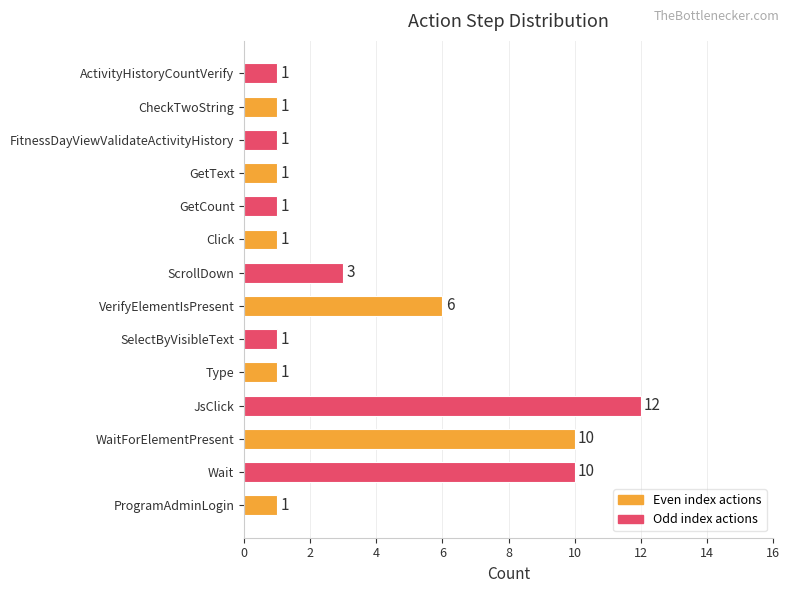

Are the bars grouped side by side (vs. stacked)?

No